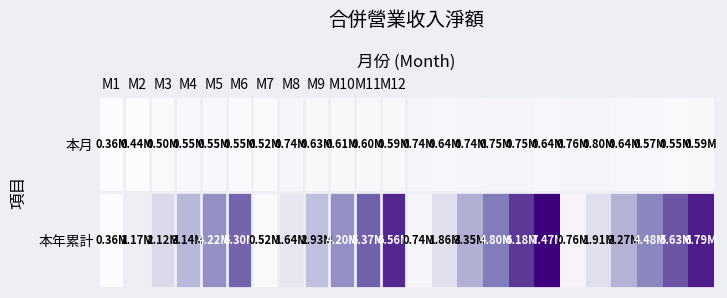

What is the minimum value shown in the chart?

359178